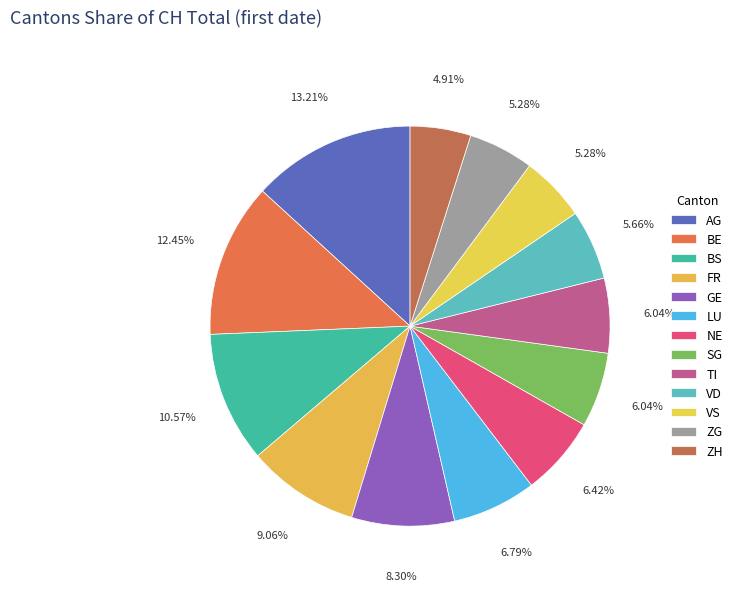

How many slices are in this pie chart?

13